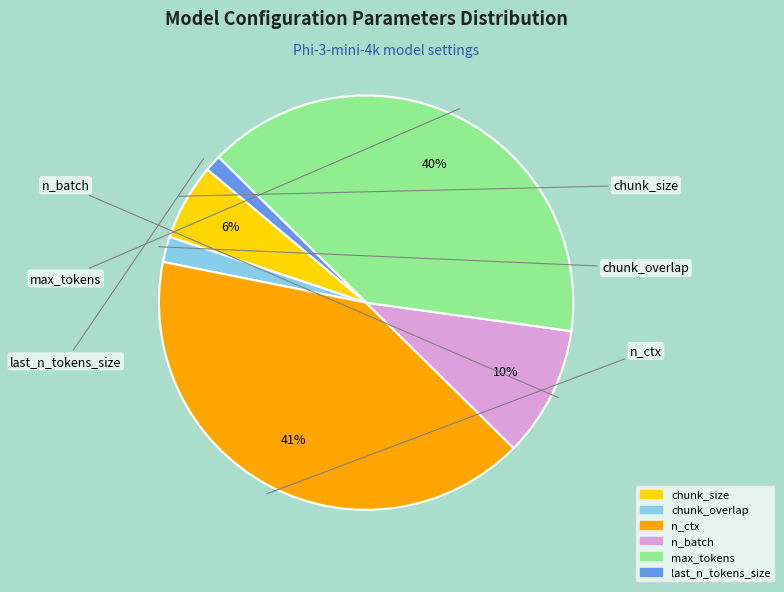

Rank the categories by value from highest to lowest.

n_ctx, max_tokens, n_batch, chunk_size, chunk_overlap, last_n_tokens_size